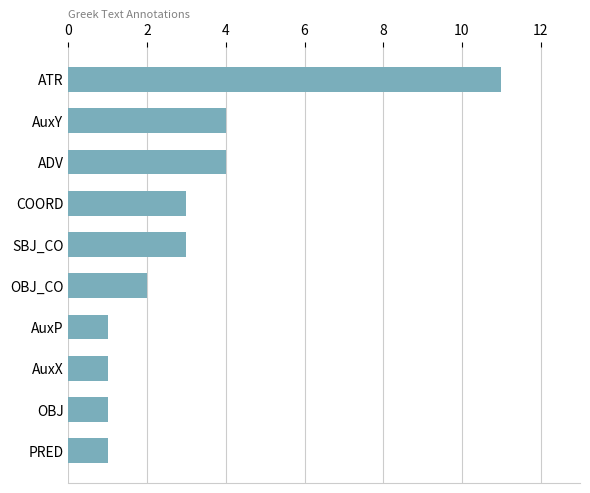

What is the difference between the maximum and second lowest values?

10